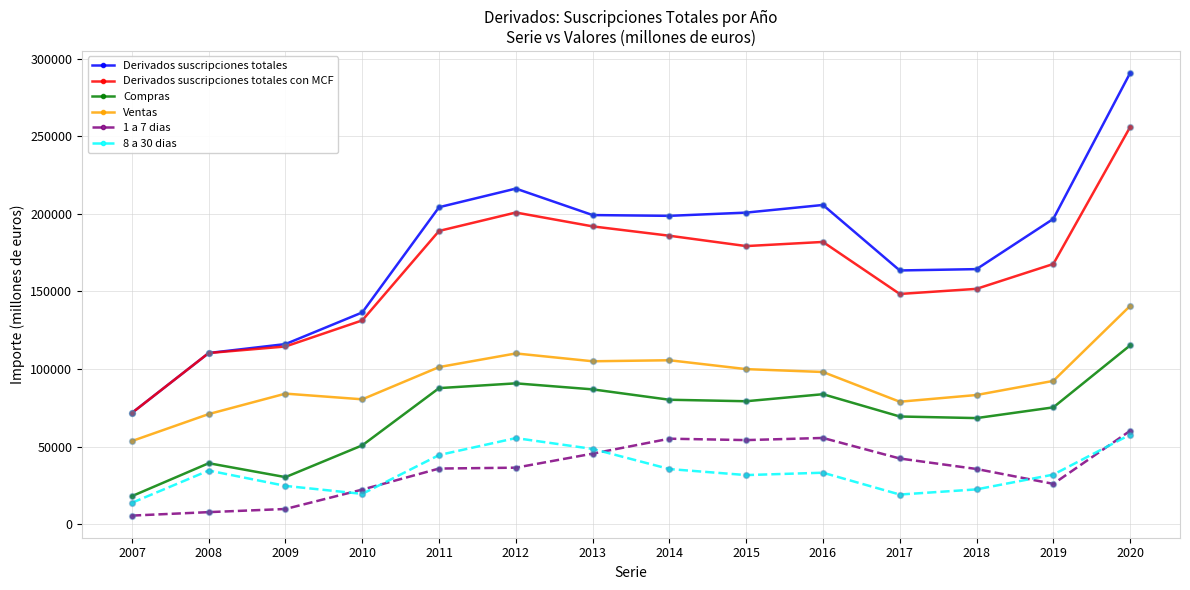

What is the total value across all series at 2016?

658471